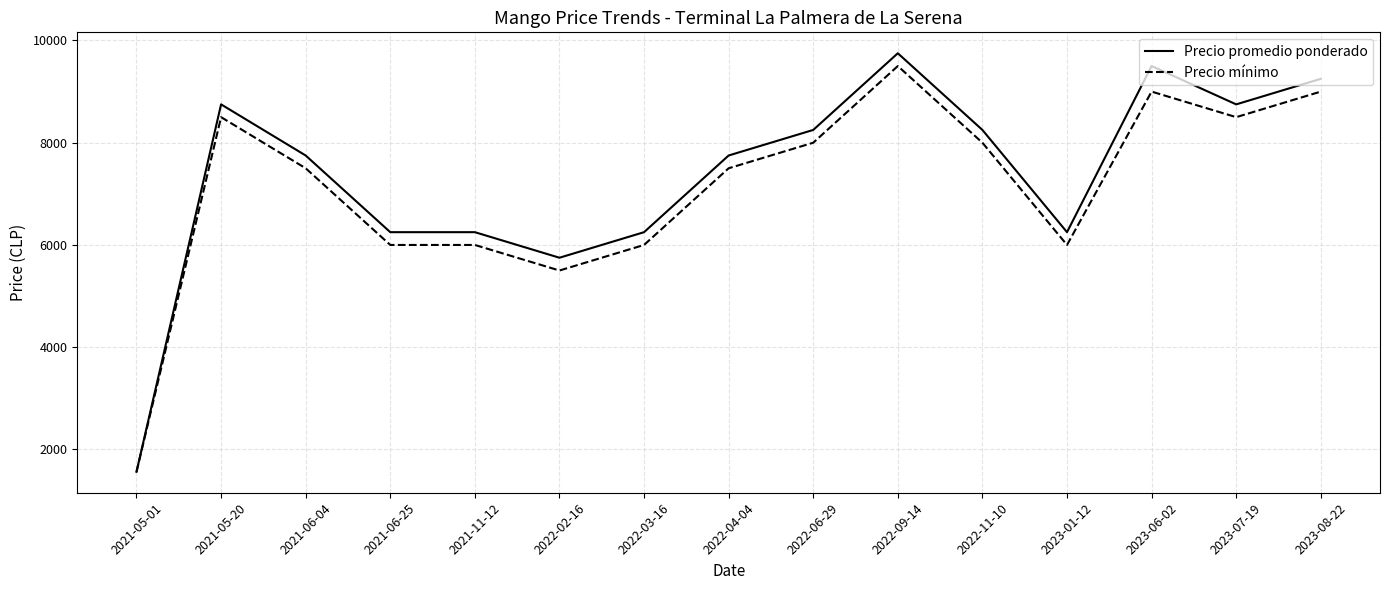

Which category has the lowest value in the Precio mínimo series?

2021-05-01